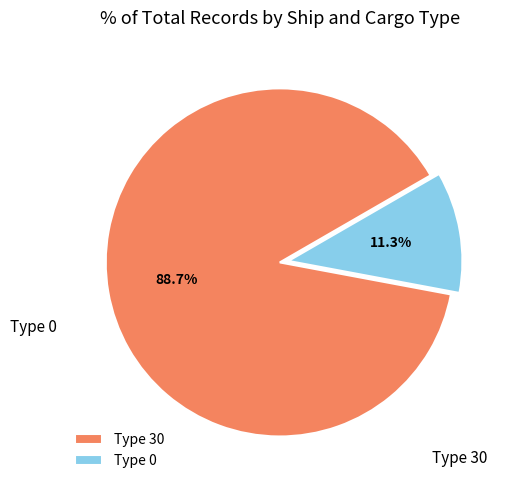

Rank the categories by value from highest to lowest.

Type 30, Type 0